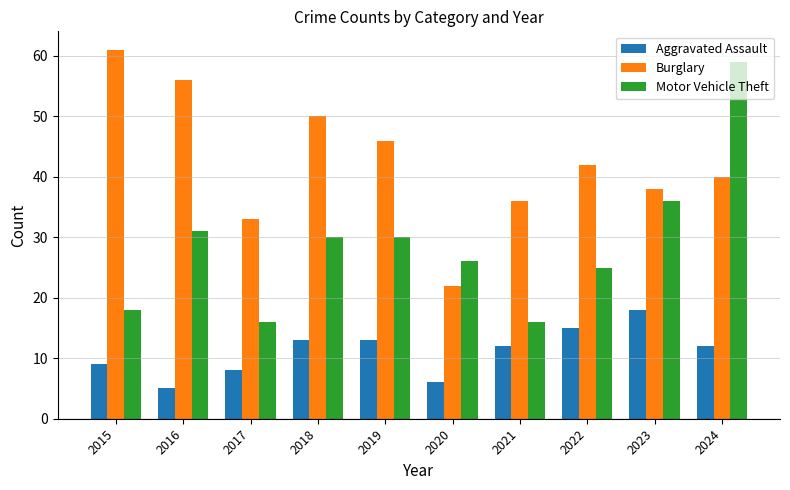

Rank the series by their maximum value, from lowest to highest.

Aggravated Assault, Motor Vehicle Theft, Burglary